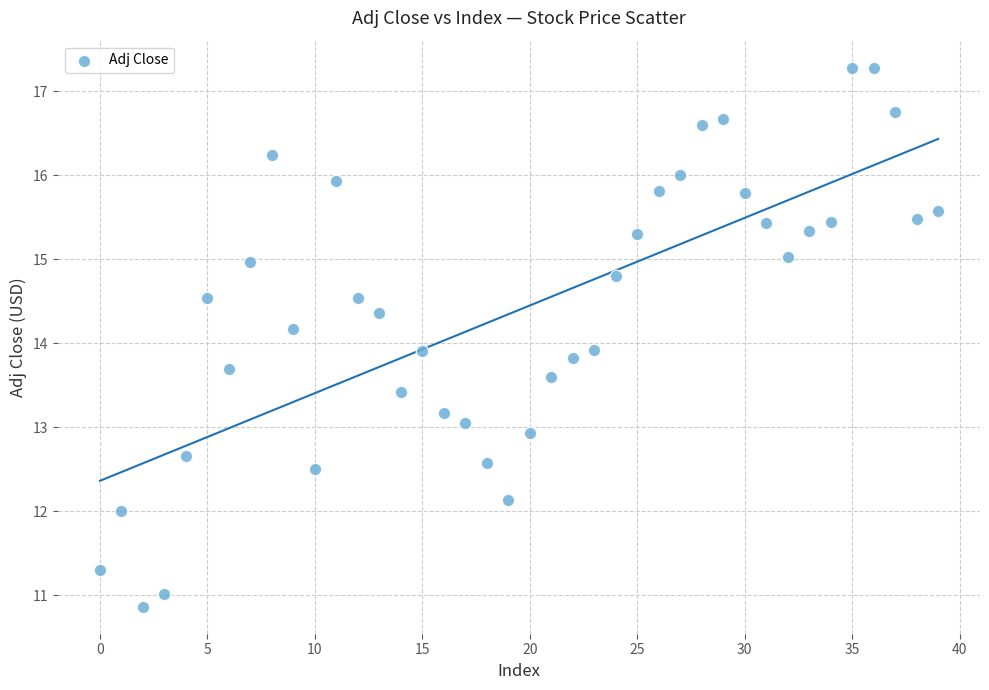

What is the range of Y values (max minus min)?

6.4